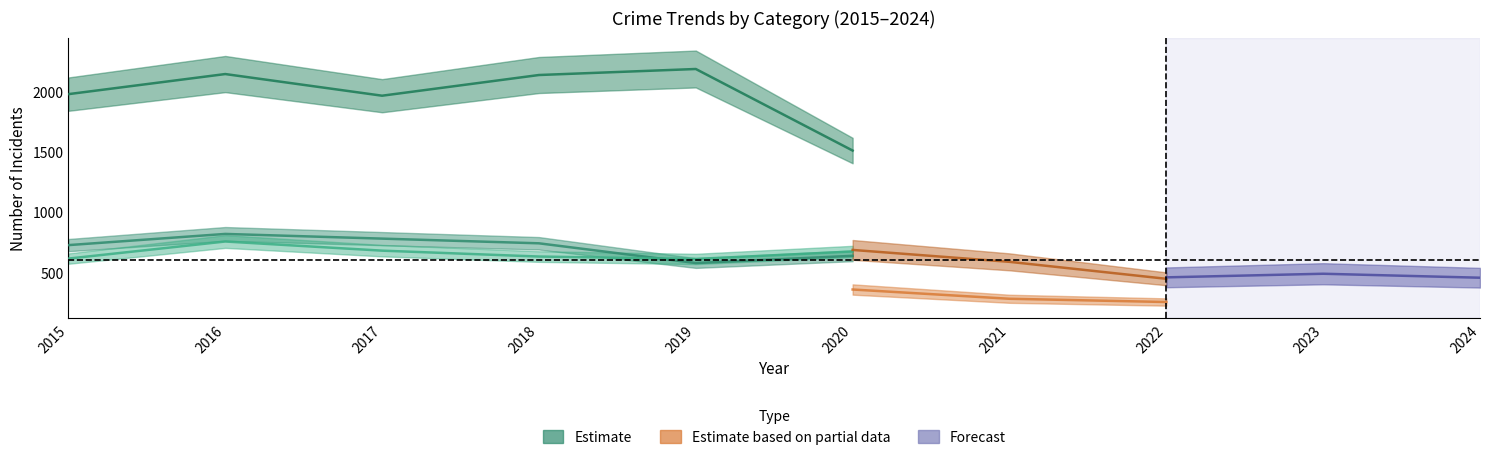

The Motor Vehicle Theft series shows 611 at 2019. True or false?

True